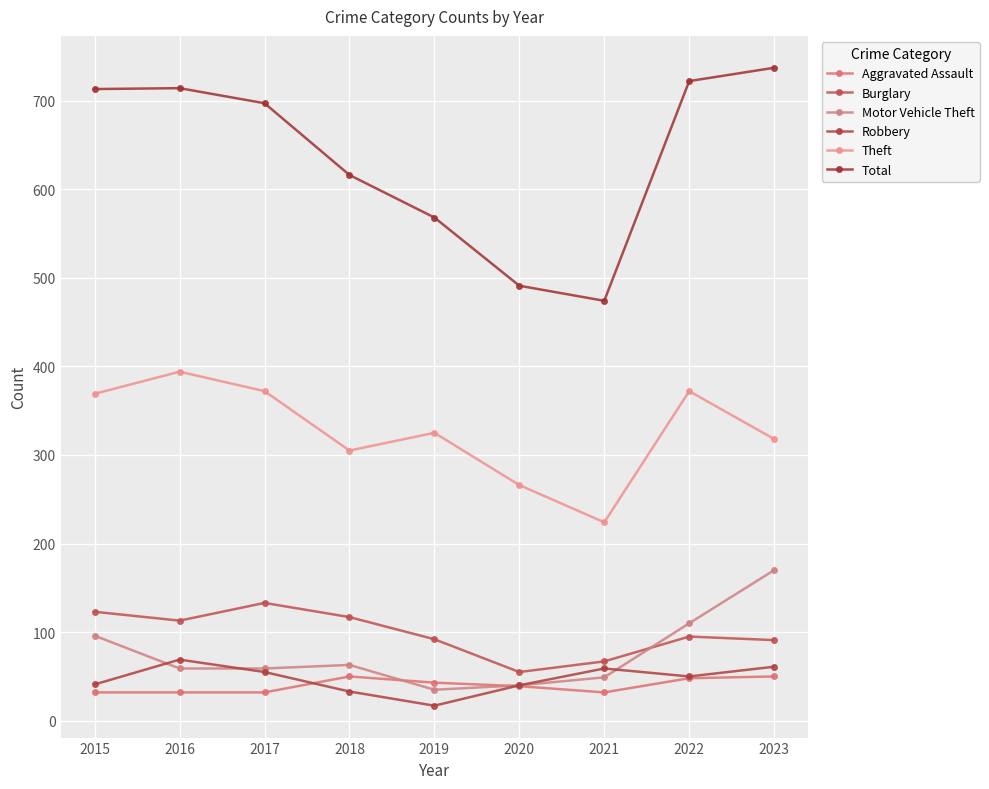

True or false: Burglary and Aggravated Assault intersect in this chart.

False